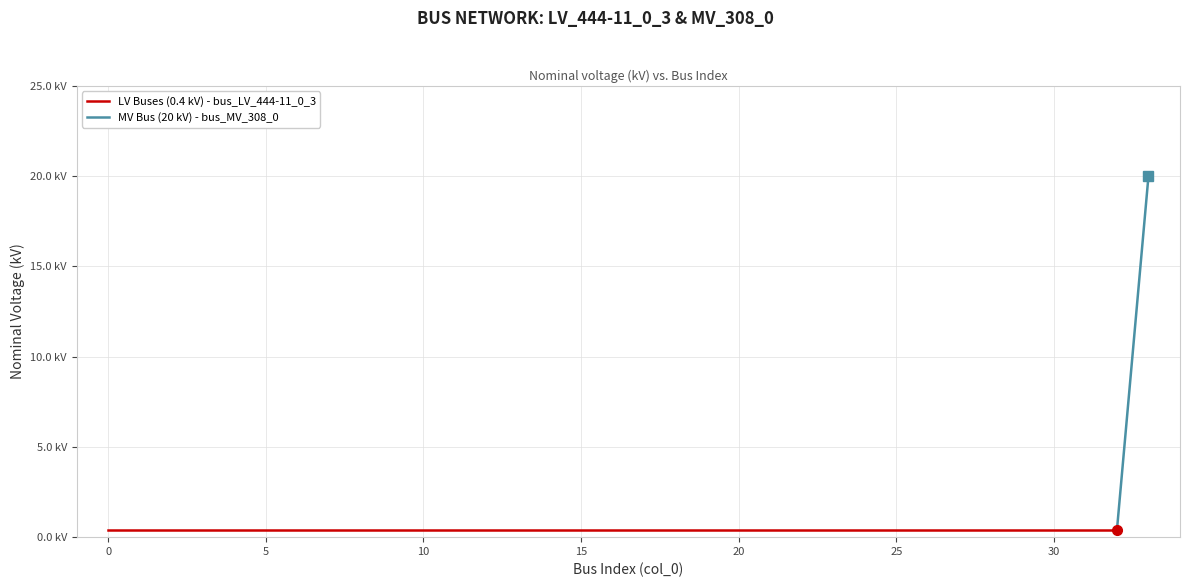

The chart shows a value of 0.1 at 7. True or false?

False